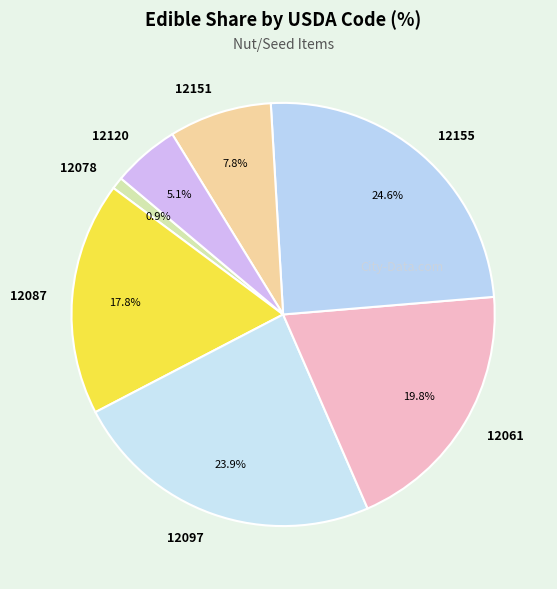

Is there any slice that represents more than half of the pie?

No